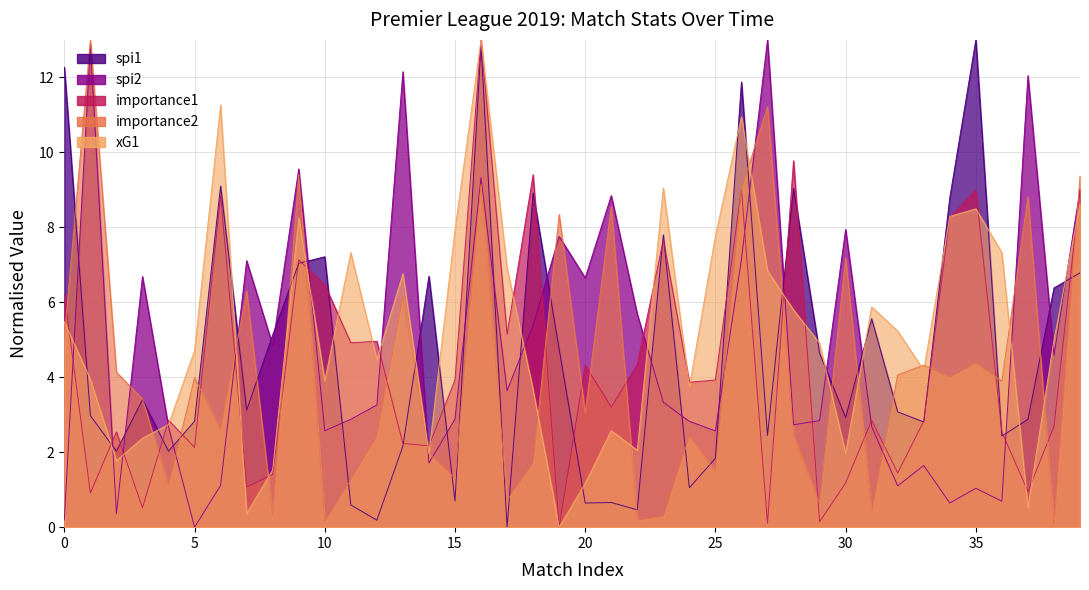

How many values in the importance2 series are below 3?

18